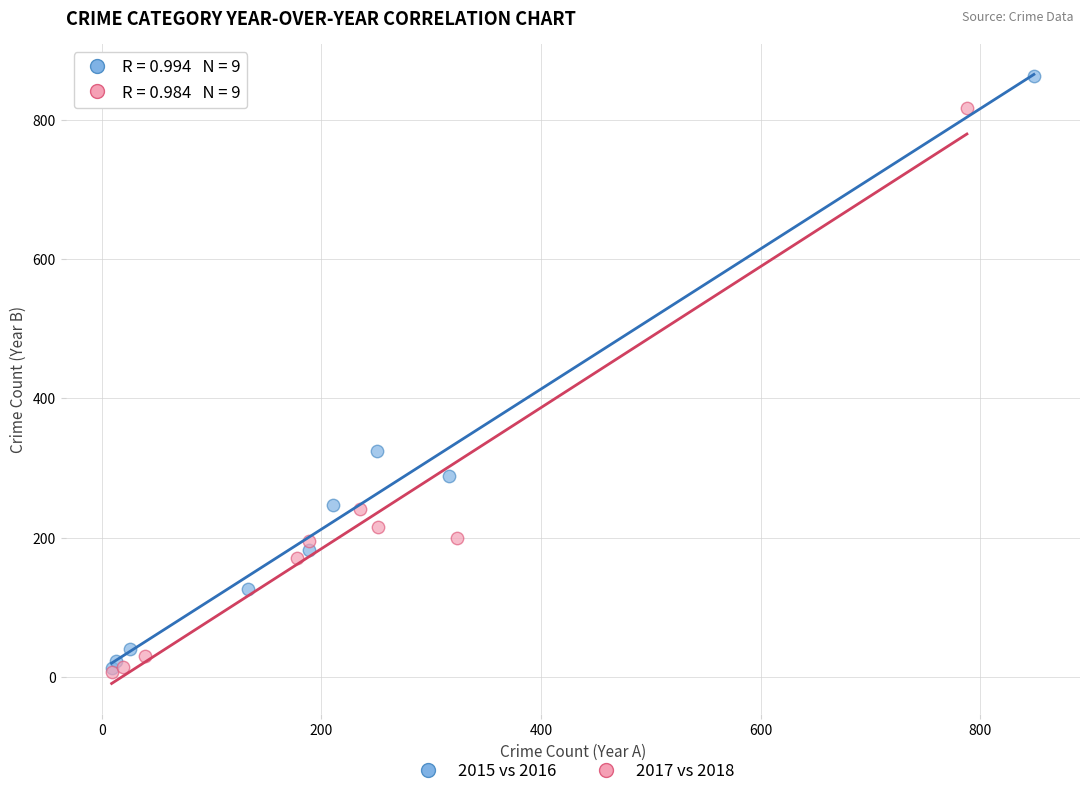

Which series contains the highest Y value?

2015 vs 2016